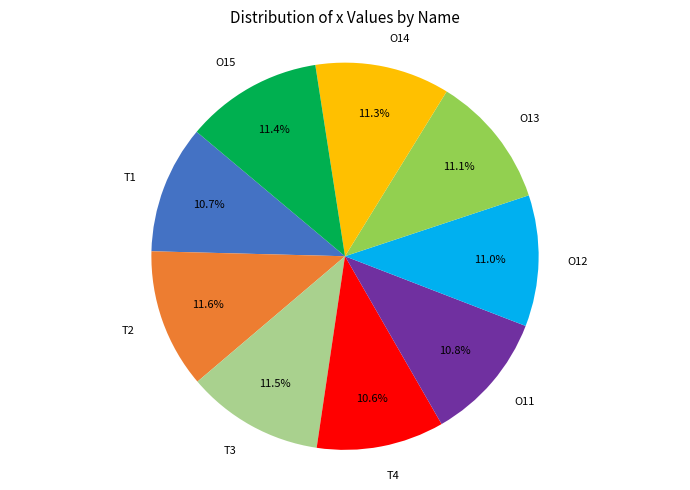

What portion of the pie excludes O15?

88.6%